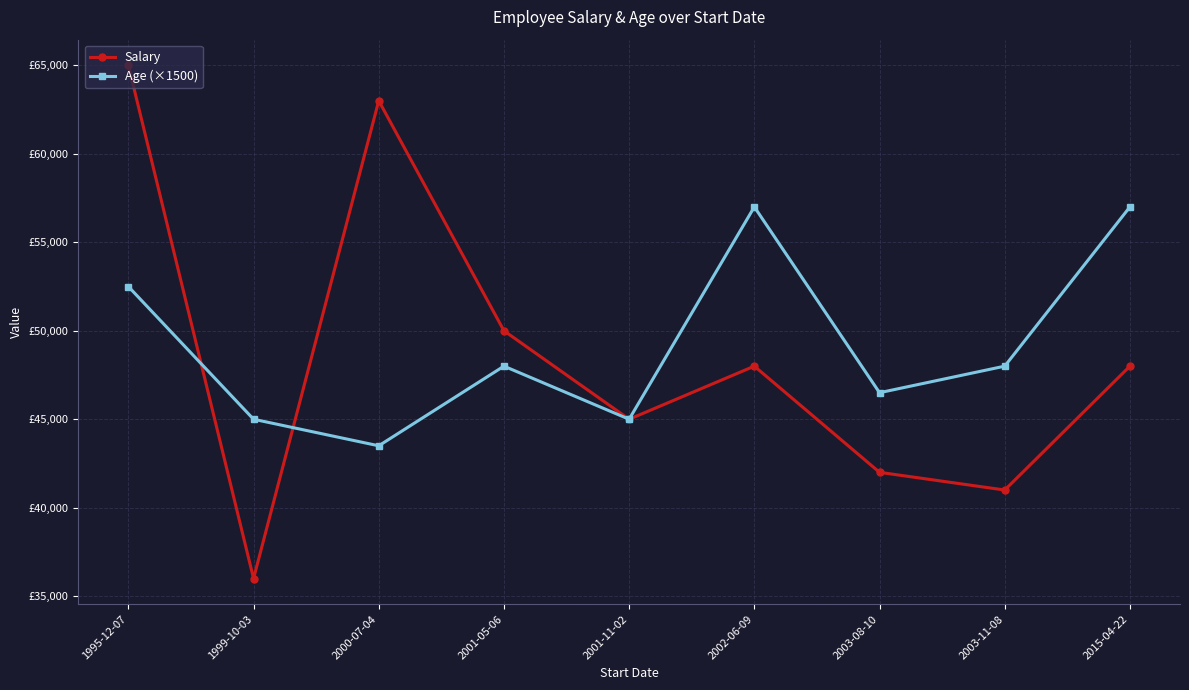

What are all the series names shown in the legend?

Salary, Age (×1500)